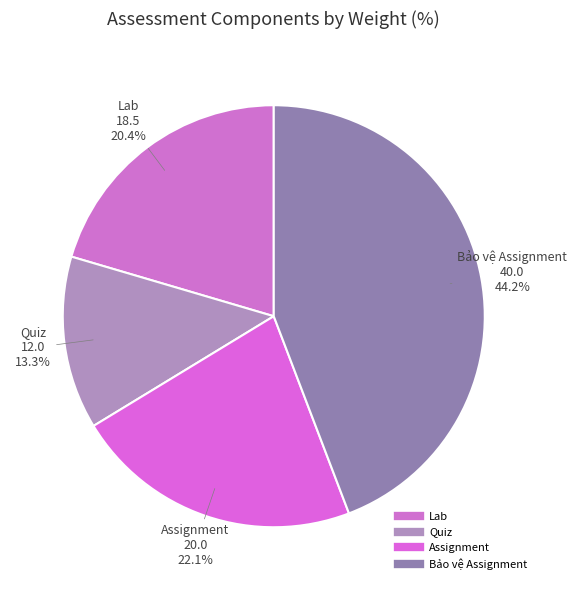

Rank the categories by value from lowest to highest.

Quiz, Lab, Assignment, Bảo vệ Assignment